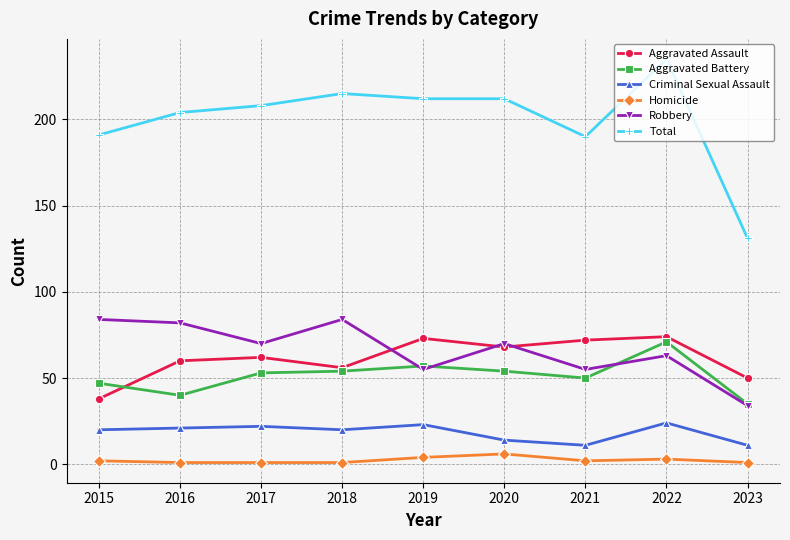

At 2016, list the series in order from smallest to largest.

Homicide, Criminal Sexual Assault, Aggravated Battery, Aggravated Assault, Robbery, Total